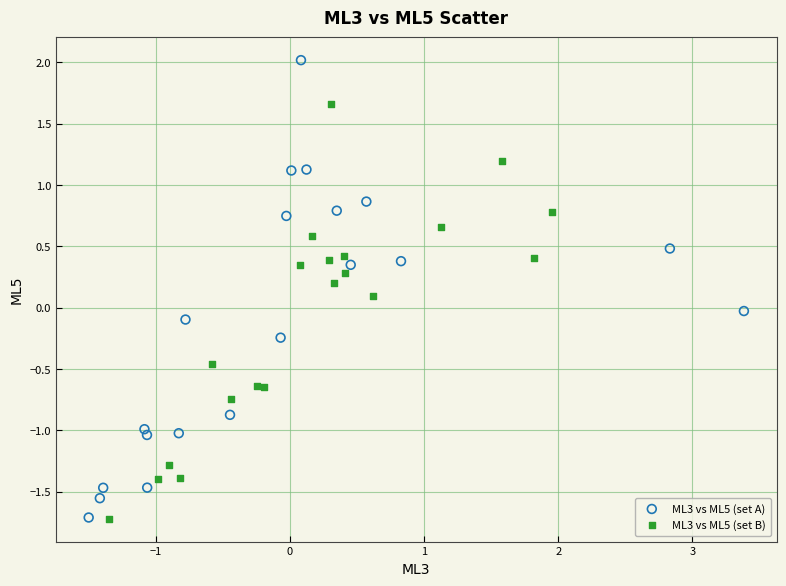

Which series contains the highest Y value?

ML3 vs ML5 (set A)